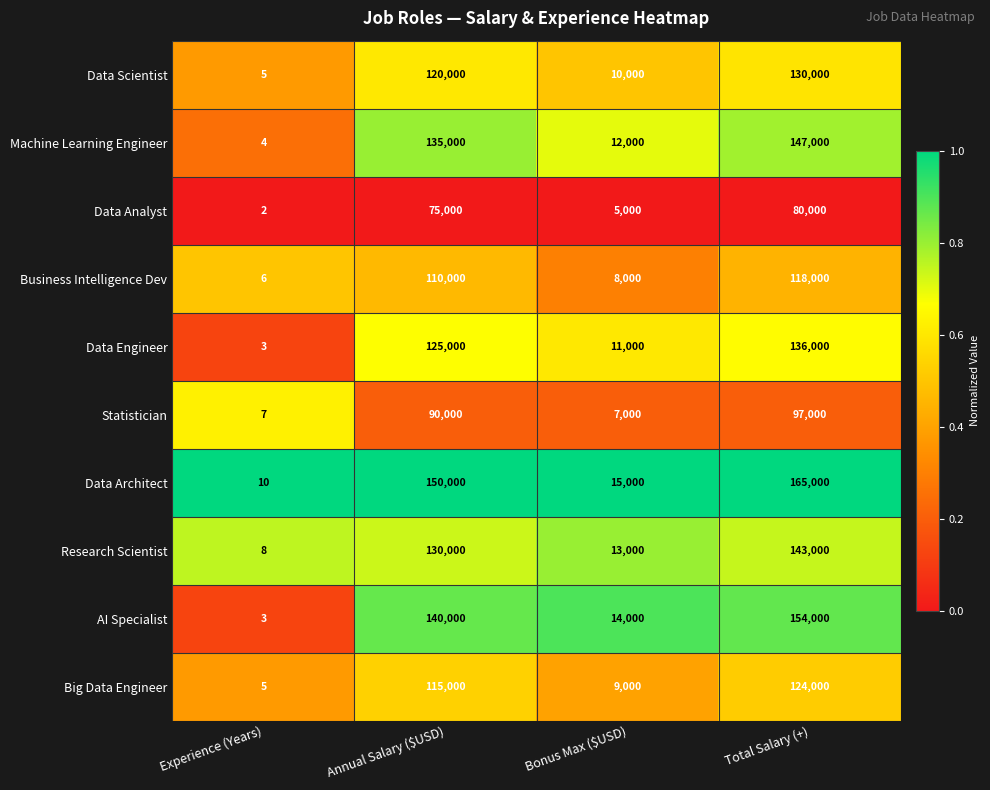

Which series has the largest total across all categories?

Data Architect